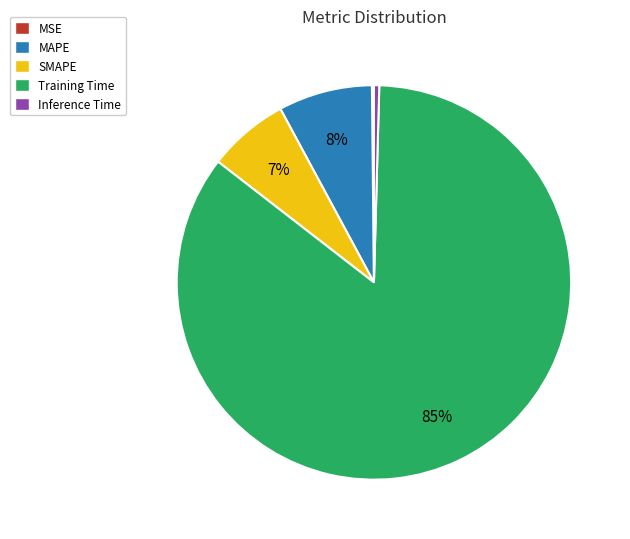

Which category accounts for the majority?

Training Time